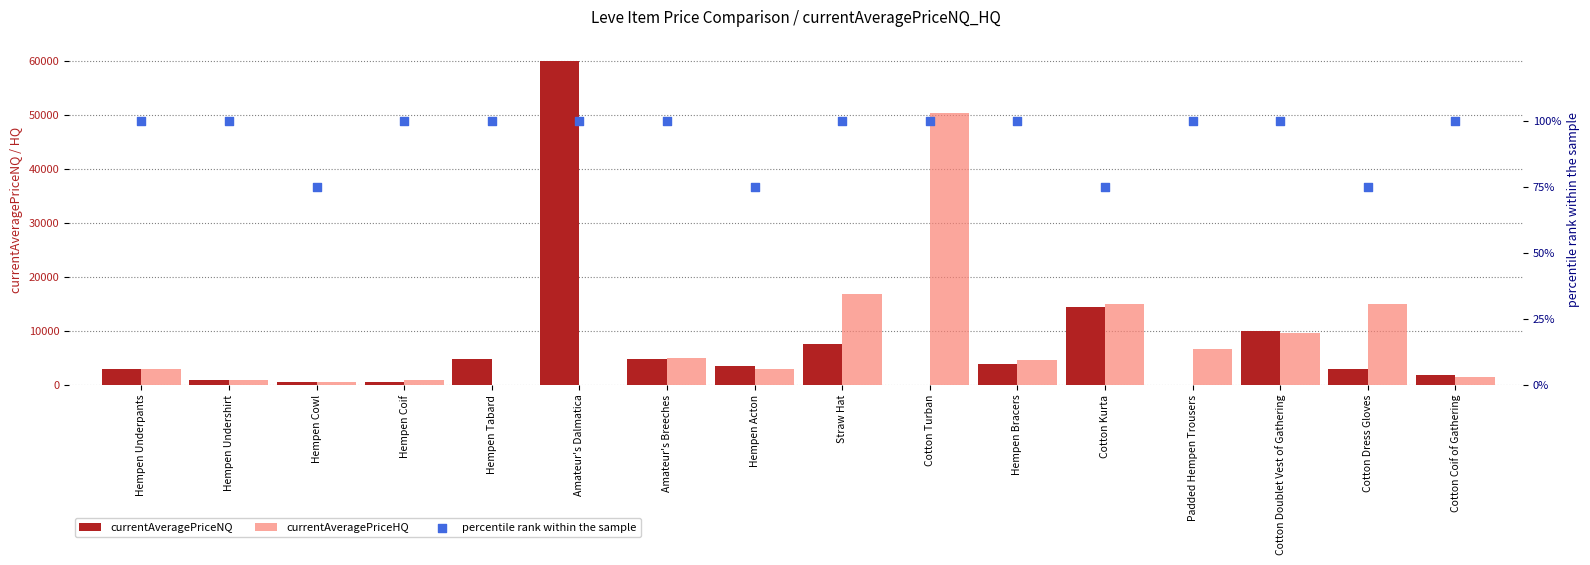

What are all the series names shown in the legend?

currentAveragePriceNQ, currentAveragePriceHQ, percentile rank within the sample